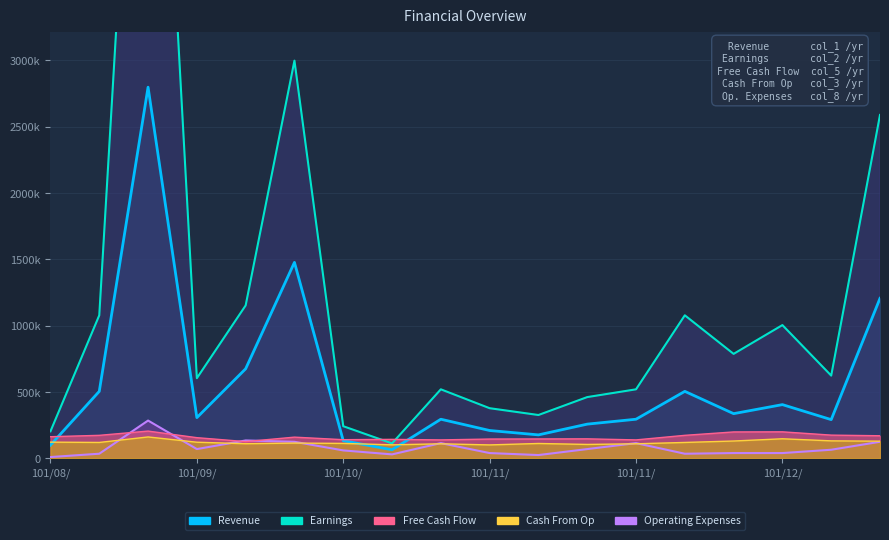

Is it true that Revenue equals 174750.2 at 101/11/16?

False